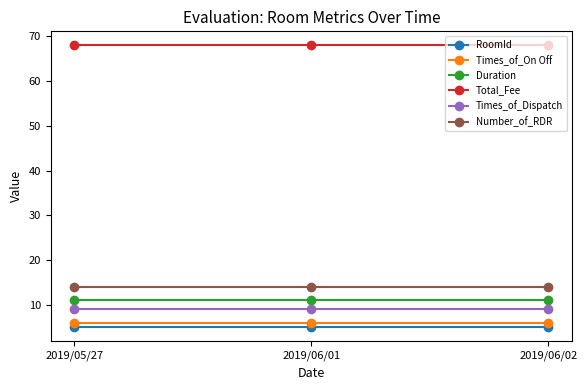

What are all the series names shown in the legend?

RoomId, Times_of_On Off, Duration, Total_Fee, Times_of_Dispatch, Number_of_RDR